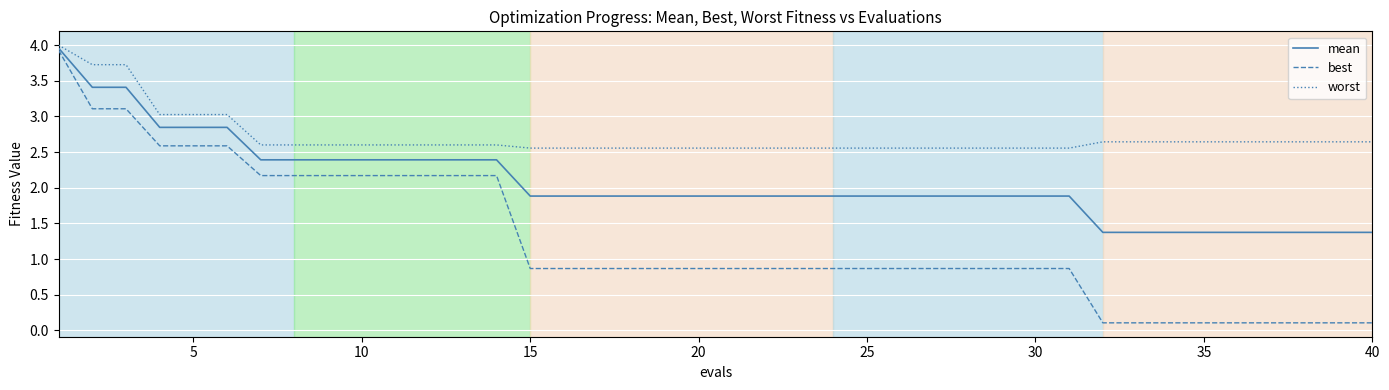

What is the maximum value shown in the chart?

4.0